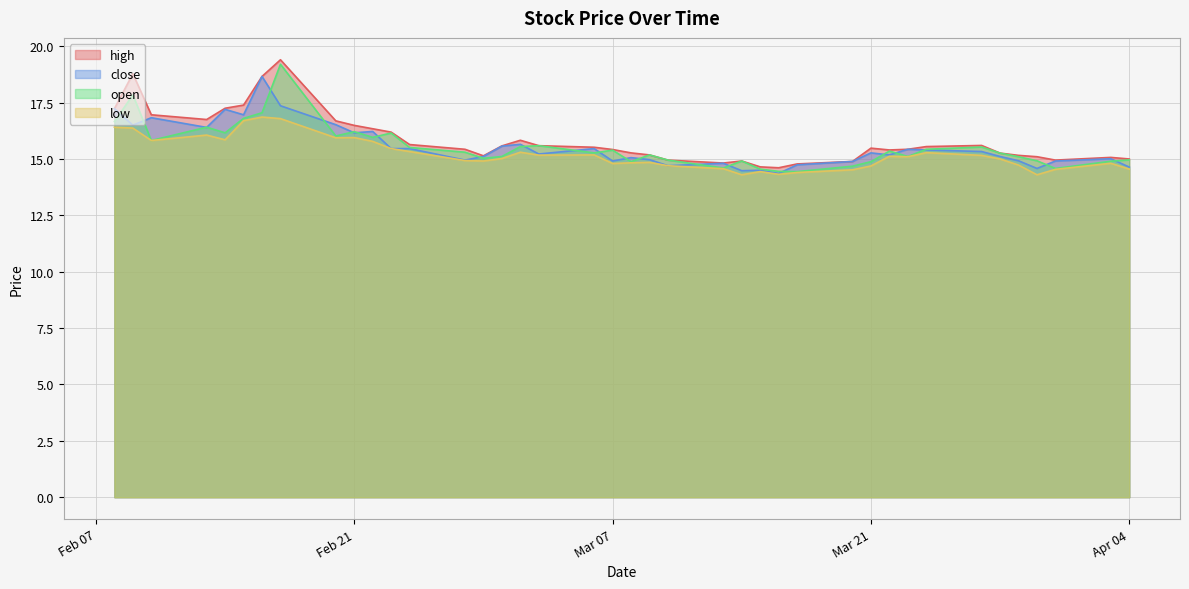

Which series has the largest range (max minus min)?

high